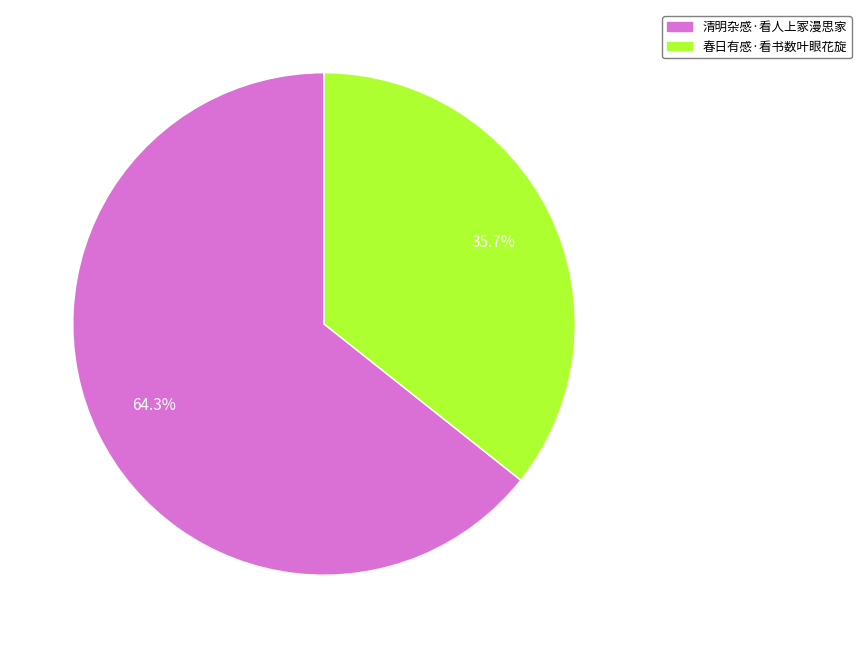

True or false: 清明杂感·看人上冢漫思家 accounts for 64% of the total.

True